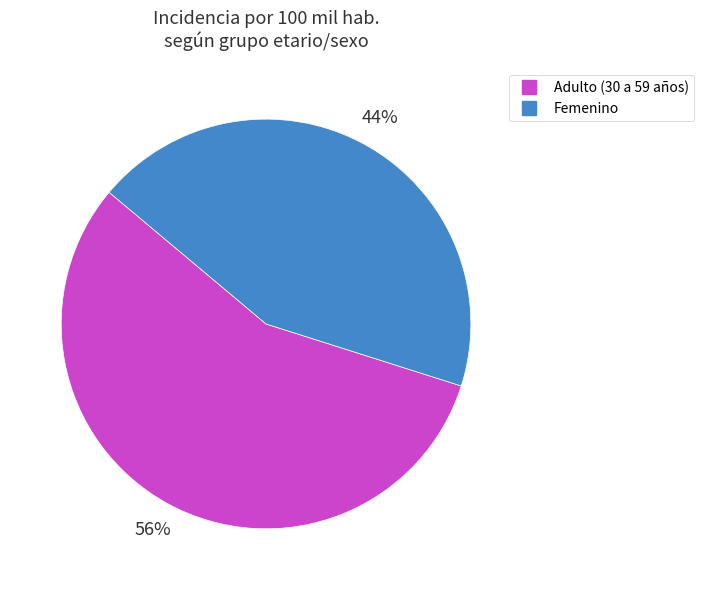

Is it true that Femenino is 54% of the pie?

False